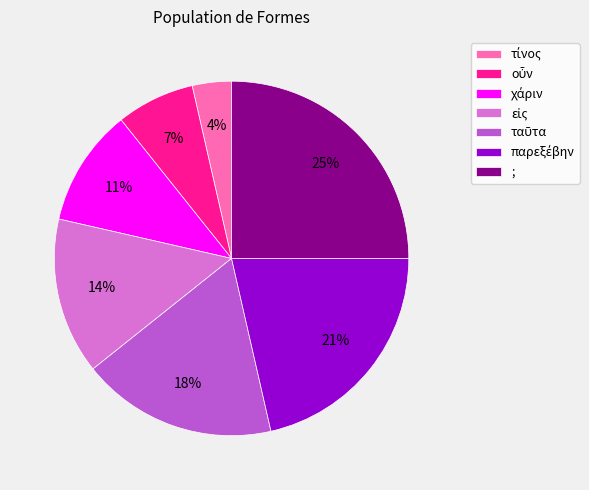

To the nearest percent, what is the difference between the largest and smallest slice percentages?

21%